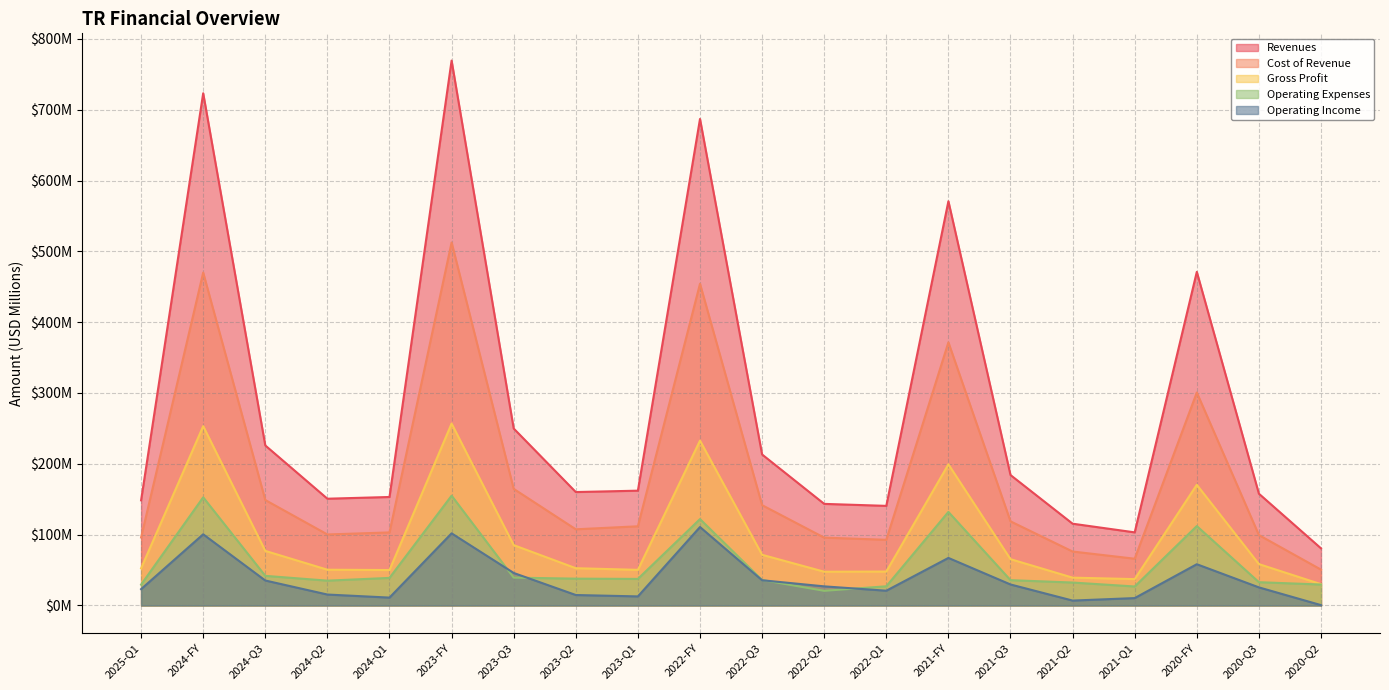

How many lines are shown in the chart?

5